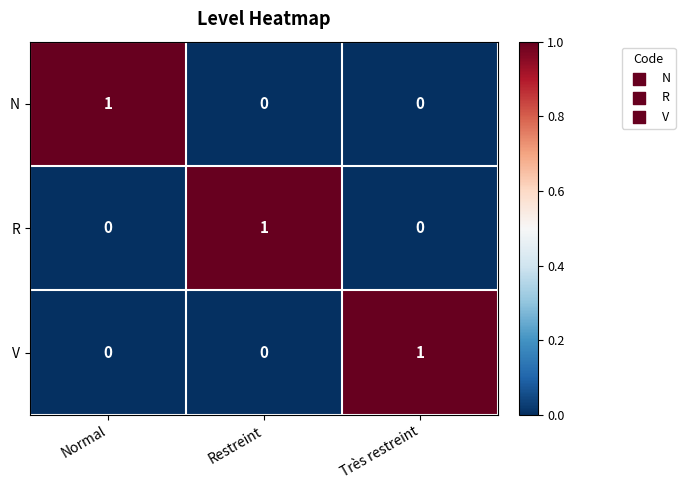

Reading left to right, transcribe all the data shown in this chart.

N: 1	0	0
R: 0	1	0
V: 0	0	1